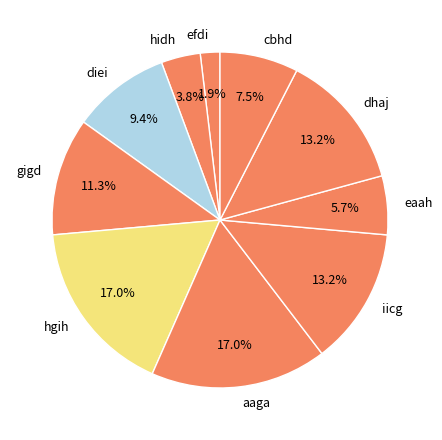

Which has a higher value, efdi or diei?

diei